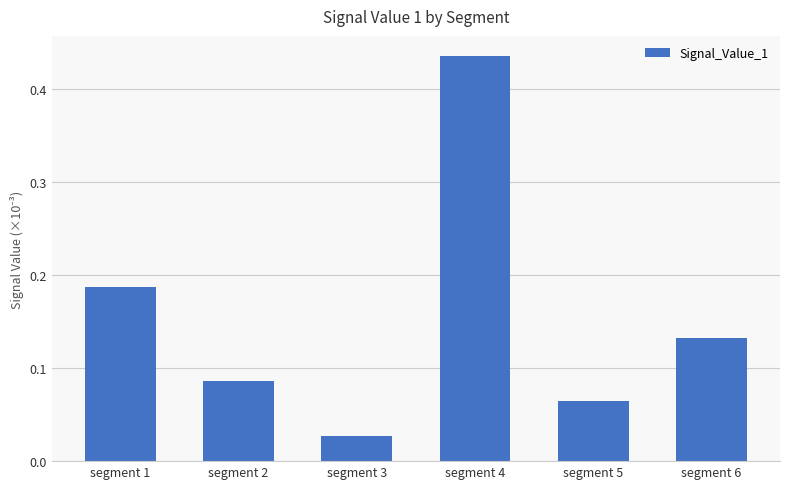

What is the sum of the values at segment 1 and segment 6?

0.3